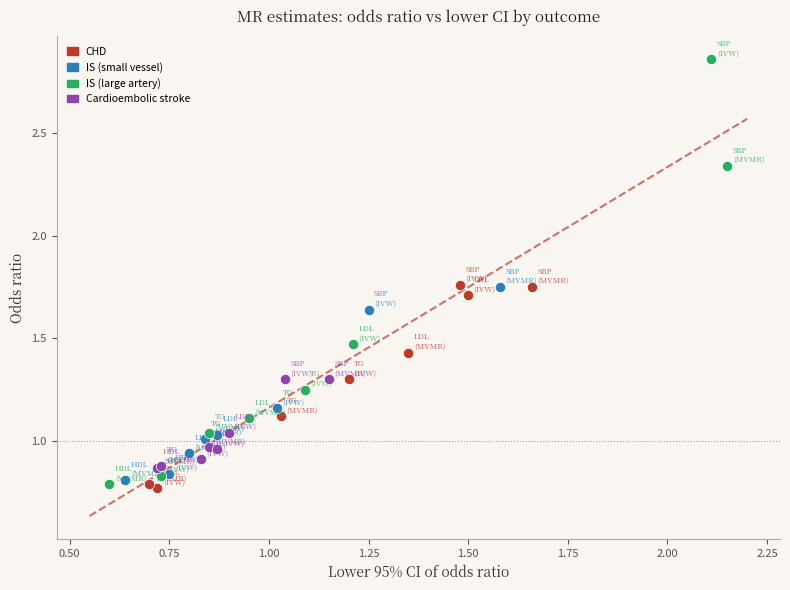

Which series reaches the maximum Y coordinate?

IS (large artery)